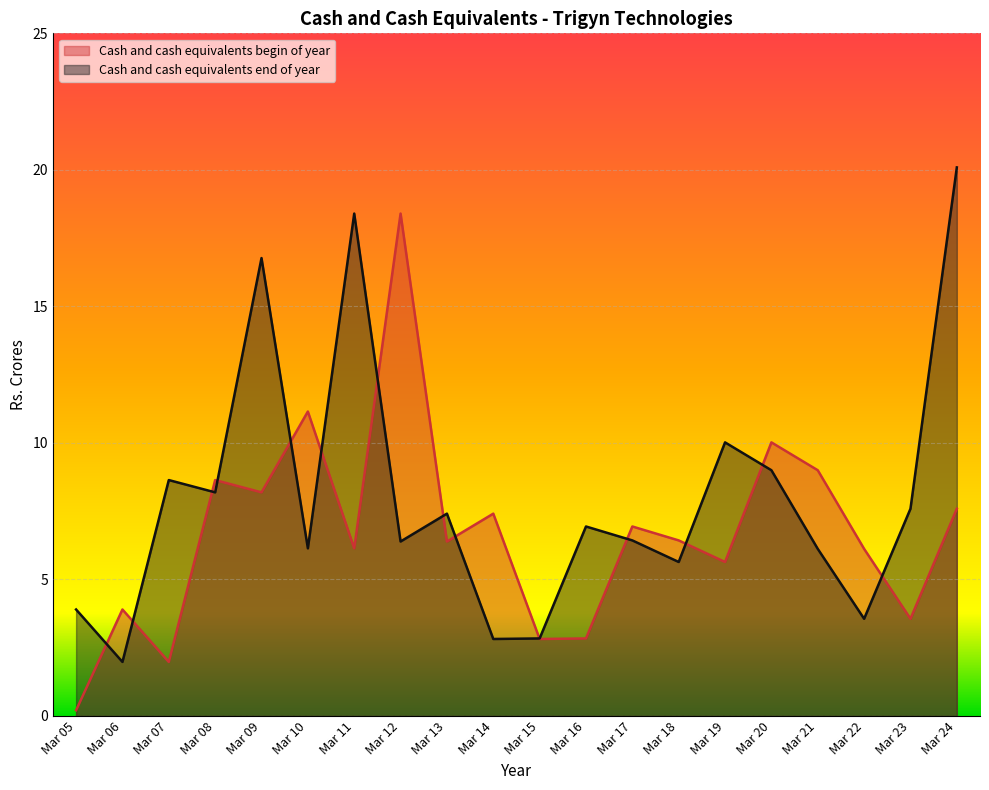

Where is the first local maximum for Cash and cash equivalents end of year?

Mar 07